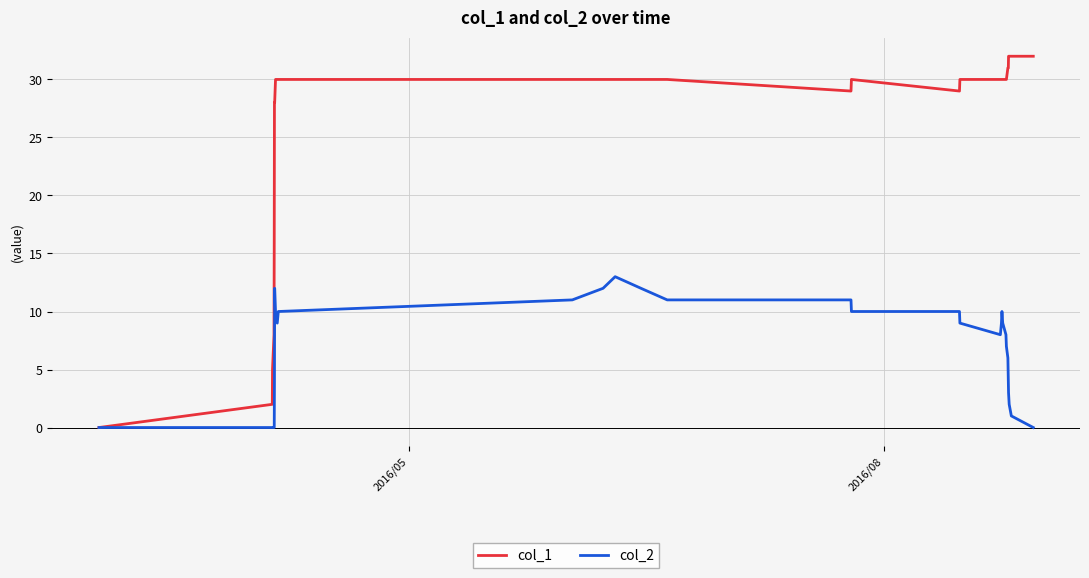

Is this an area chart (filled region under the line)?

No